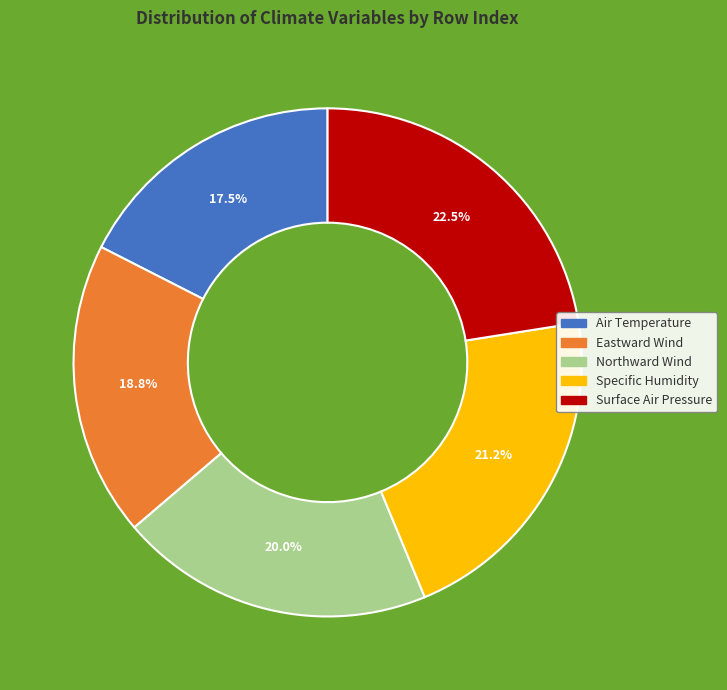

To the nearest percent, what is the difference between the largest and smallest slice percentages?

5%